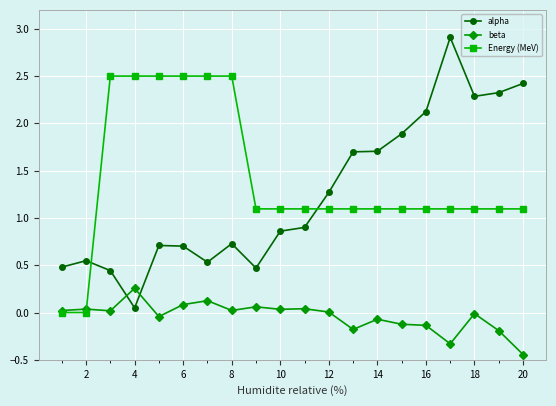

How many data points in Energy (MeV) are less than 1?

2